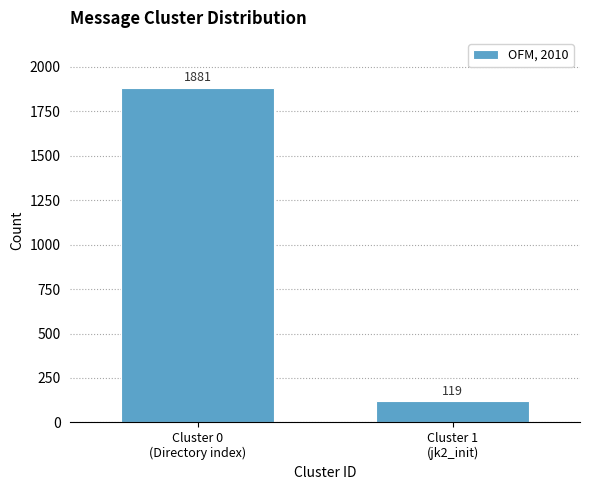

Reading left to right, extract all data points from this chart.

1881	119